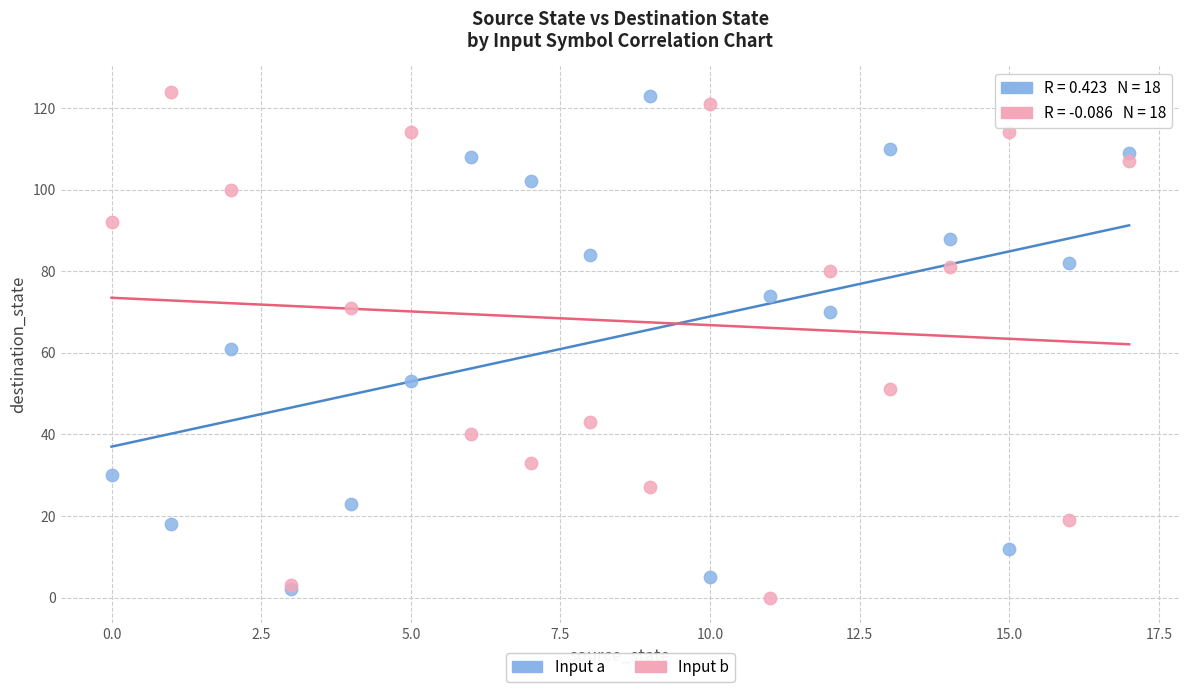

Which series has the widest spread of Y values?

Input b